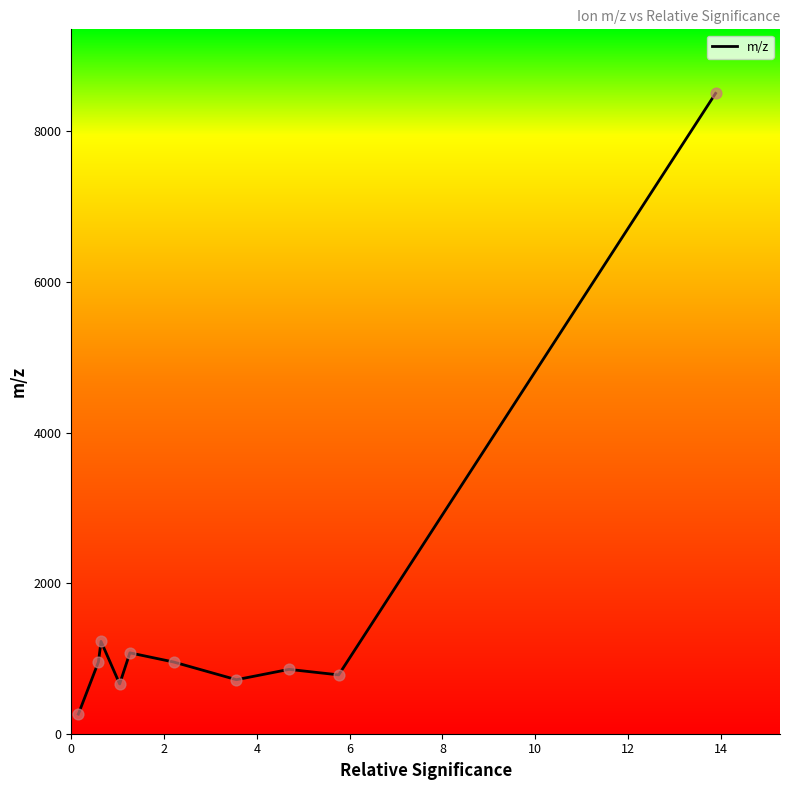

What is the minimum value shown in the chart?

260.1